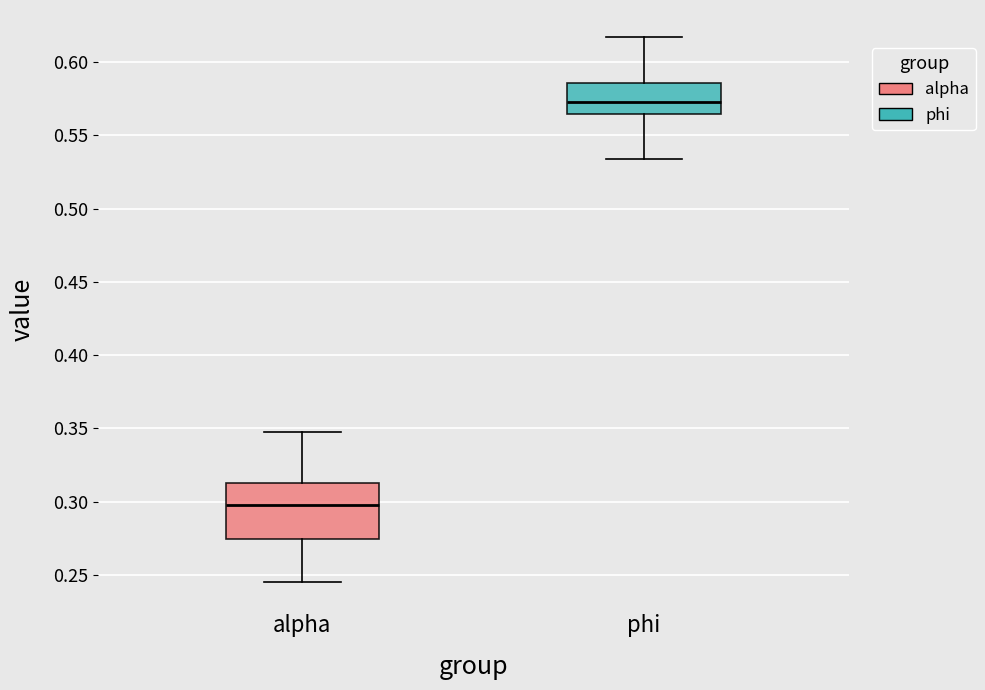

Where is the lower edge of the box for phi on the y-axis? The values are not printed on the chart, so give them approximately, as read against the axis.

0.565